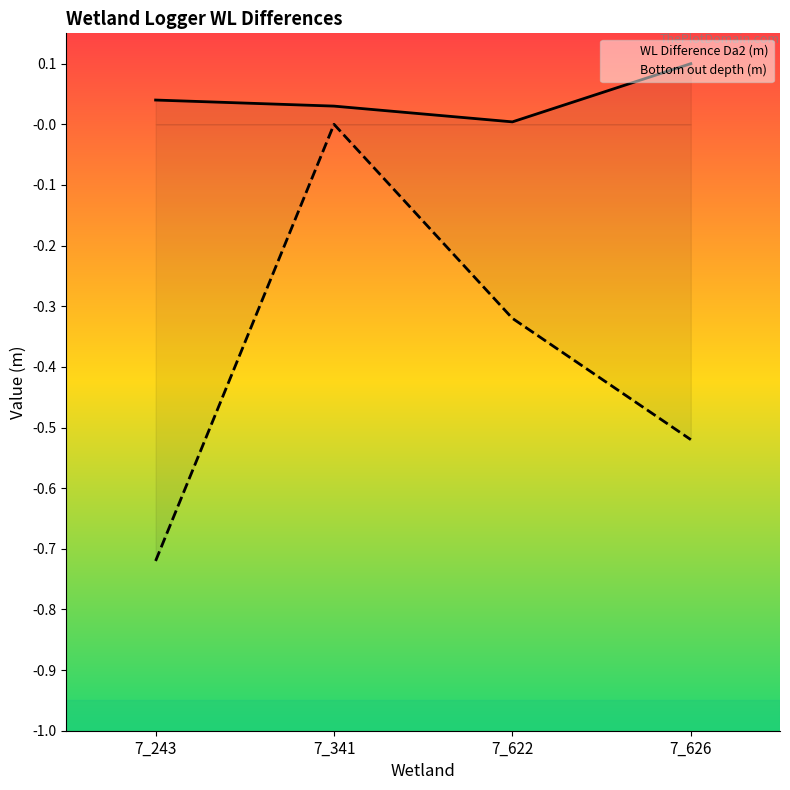

Is the value of Bottom out depth (m) at 7_341 greater than the value of WL Difference Da2 (m) at 7_341?

No